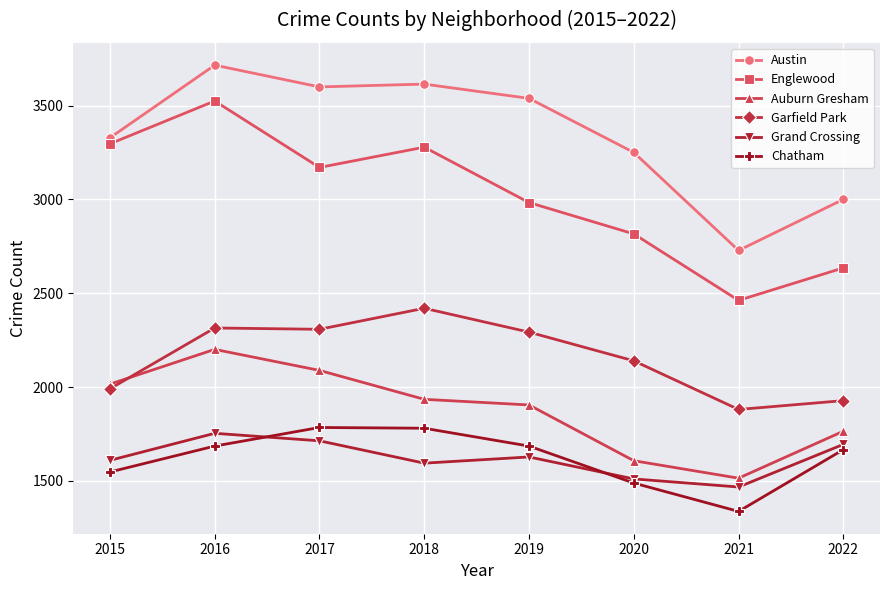

What is the difference between the maximum and second lowest values in the Englewood series?

889